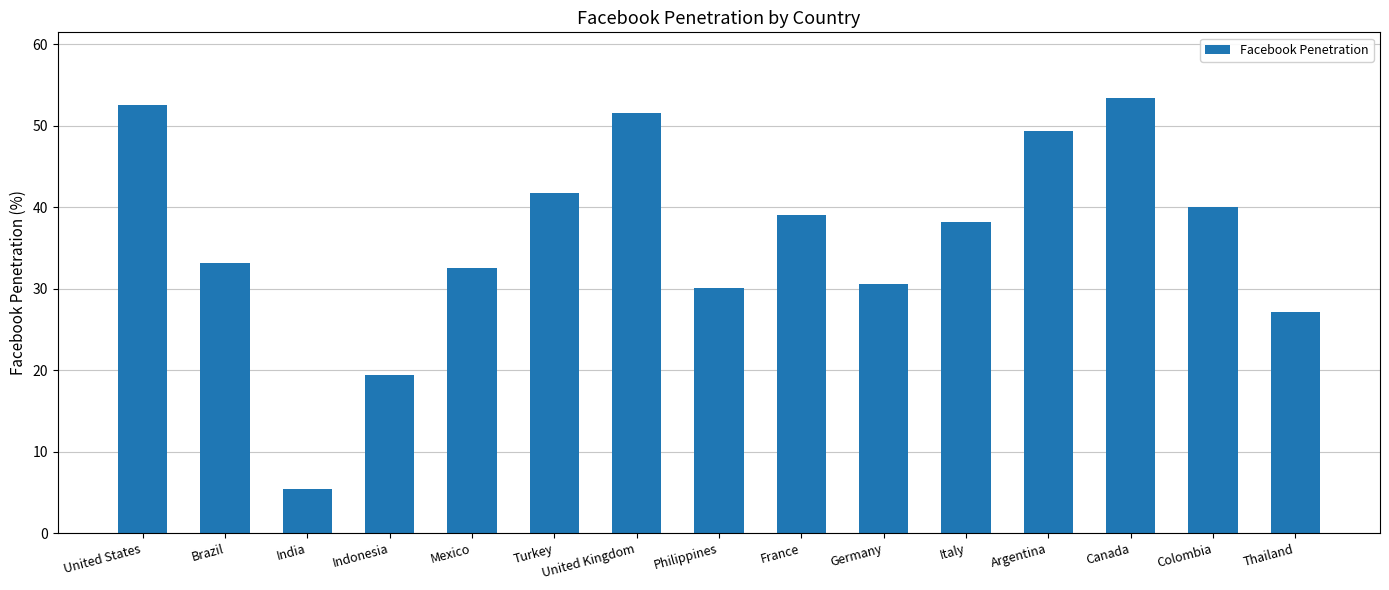

Reading left to right, transcribe all the data shown in this chart.

52.6	33.1	5.4	19.4	32.5	41.7	51.6	30.1	39.1	30.6	38.2	49.4	53.5	40.0	27.1